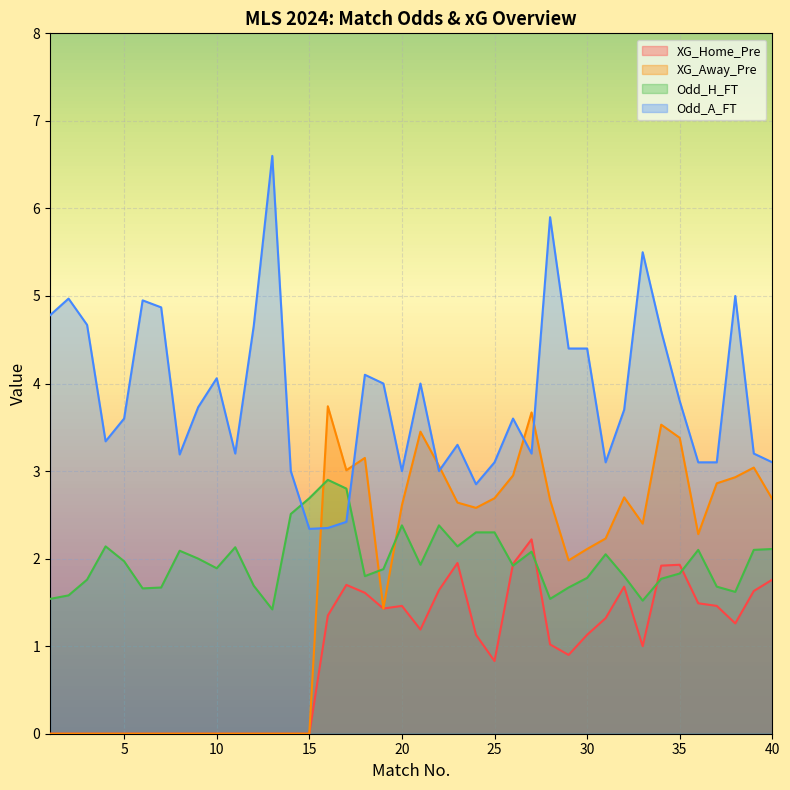

Reading left to right, extract all data points from this chart.

XG_Home_Pre: 1=0.0	2=0.0	3=0.0	4=0.0	5=0.0	6=0.0	7=0.0	8=0.0	9=0.0	10=0.0	11=0.0	12=0.0	13=0.0	14=0.0	15=0.0	16=1.4	17=1.7	18=1.6	19=1.4	20=1.5	21=1.2	22=1.6	23=1.9	24=1.1	25=0.8	26=1.9	27=2.2	28=1.0	29=0.9	30=1.1	31=1.3	32=1.7	33=1.0	34=1.9	35=1.9	36=1.5	37=1.5	38=1.3	39=1.6	40=1.8
XG_Away_Pre: 1=0.0	2=0.0	3=0.0	4=0.0	5=0.0	6=0.0	7=0.0	8=0.0	9=0.0	10=0.0	11=0.0	12=0.0	13=0.0	14=0.0	15=0.0	16=3.7	17=3.0	18=3.1	19=1.4	20=2.6	21=3.5	22=3.1	23=2.6	24=2.6	25=2.7	26=3.0	27=3.7	28=2.7	29=2.0	30=2.1	31=2.2	32=2.7	33=2.4	34=3.5	35=3.4	36=2.3	37=2.9	38=2.9	39=3.0	40=2.7
Odd_H_FT: 1=1.5	2=1.6	3=1.8	4=2.1	5=2.0	6=1.7	7=1.7	8=2.1	9=2.0	10=1.9	11=2.1	12=1.7	13=1.4	14=2.5	15=2.7	16=2.9	17=2.8	18=1.8	19=1.9	20=2.4	21=1.9	22=2.4	23=2.1	24=2.3	25=2.3	26=1.9	27=2.1	28=1.5	29=1.7	30=1.8	31=2.0	32=1.8	33=1.5	34=1.8	35=1.8	36=2.1	37=1.7	38=1.6	39=2.1	40=2.1
Odd_A_FT: 1=4.8	2=5.0	3=4.7	4=3.3	5=3.6	6=5.0	7=4.9	8=3.2	9=3.7	10=4.1	11=3.2	12=4.7	13=6.6	14=3.0	15=2.3	16=2.4	17=2.4	18=4.1	19=4.0	20=3.0	21=4.0	22=3.0	23=3.3	24=2.9	25=3.1	26=3.6	27=3.2	28=5.9	29=4.4	30=4.4	31=3.1	32=3.7	33=5.5	34=4.6	35=3.8	36=3.1	37=3.1	38=5.0	39=3.2	40=3.1